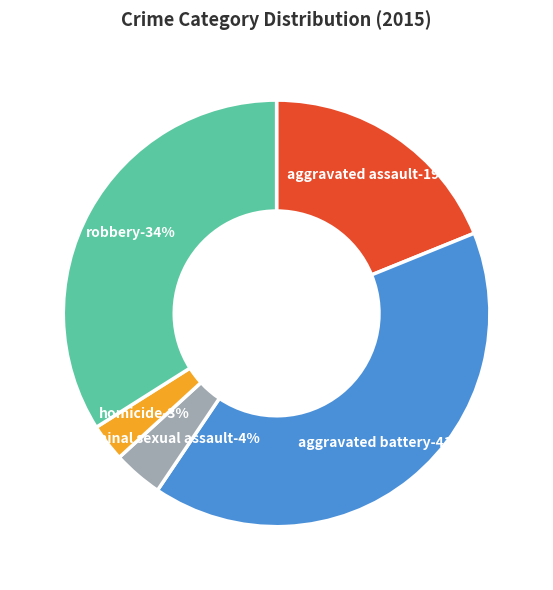

The Homicide slice represents 3% of the pie. True or false?

True